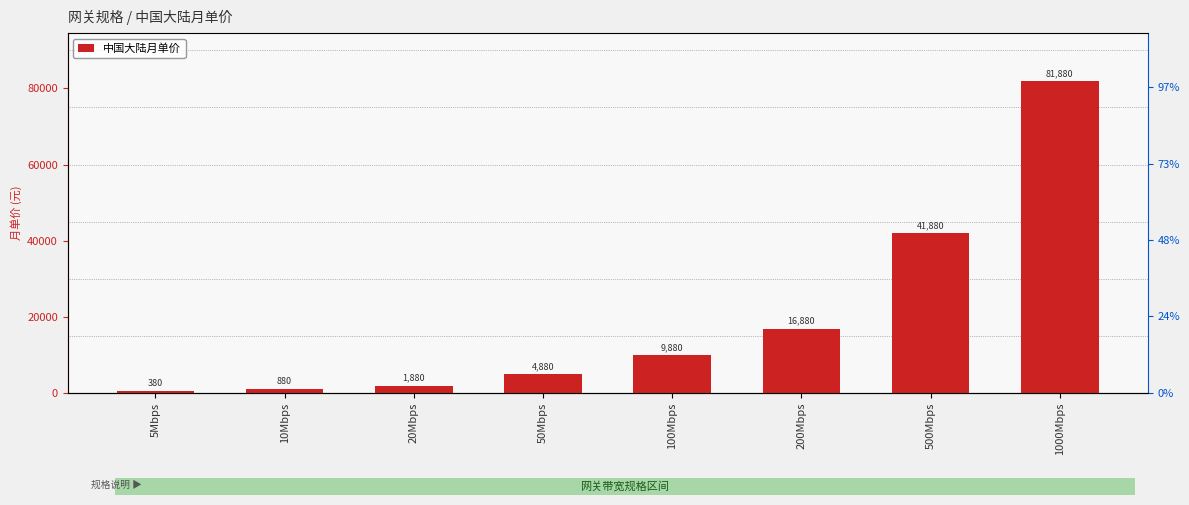

What is the sum of all values?

158540